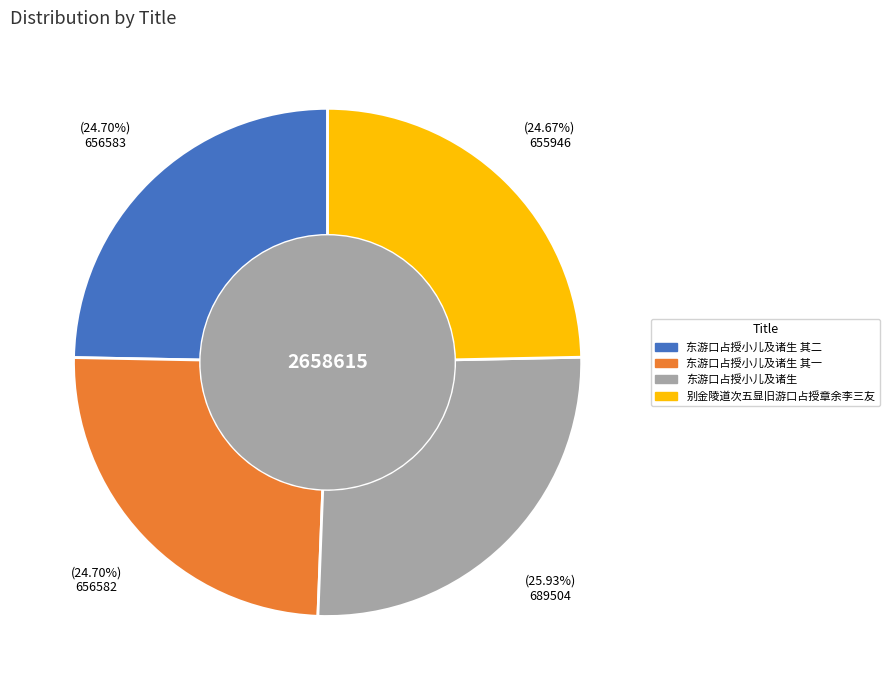

Is there any slice that represents more than half of the pie?

No